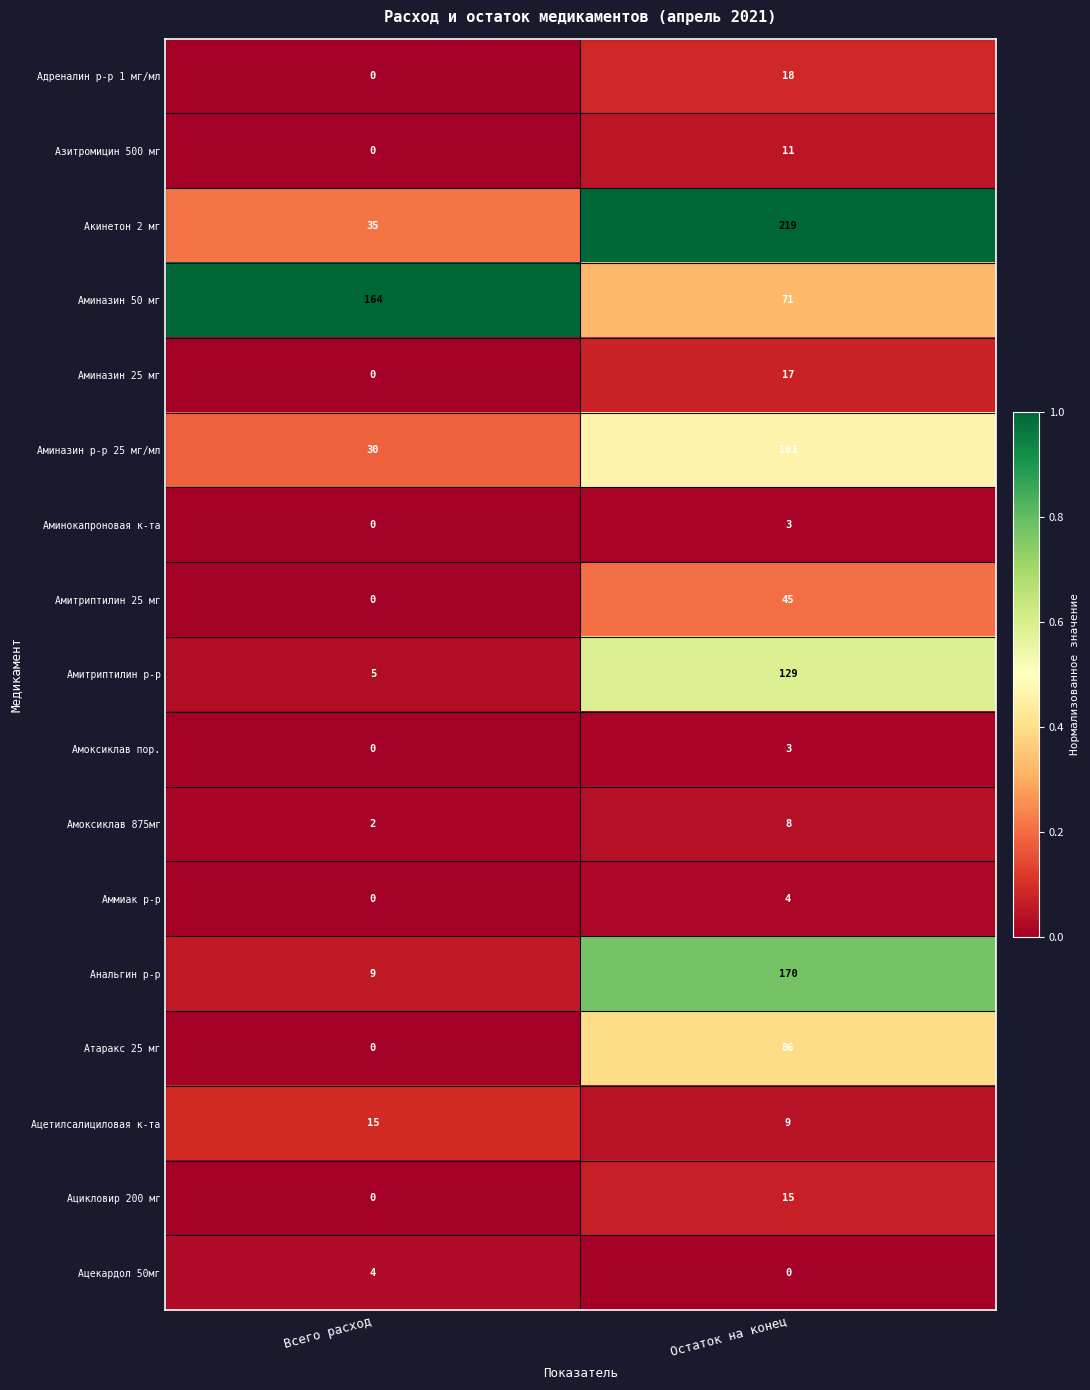

Is it true that Аминокапроновая к-та equals 1 at Остаток на конец?

False